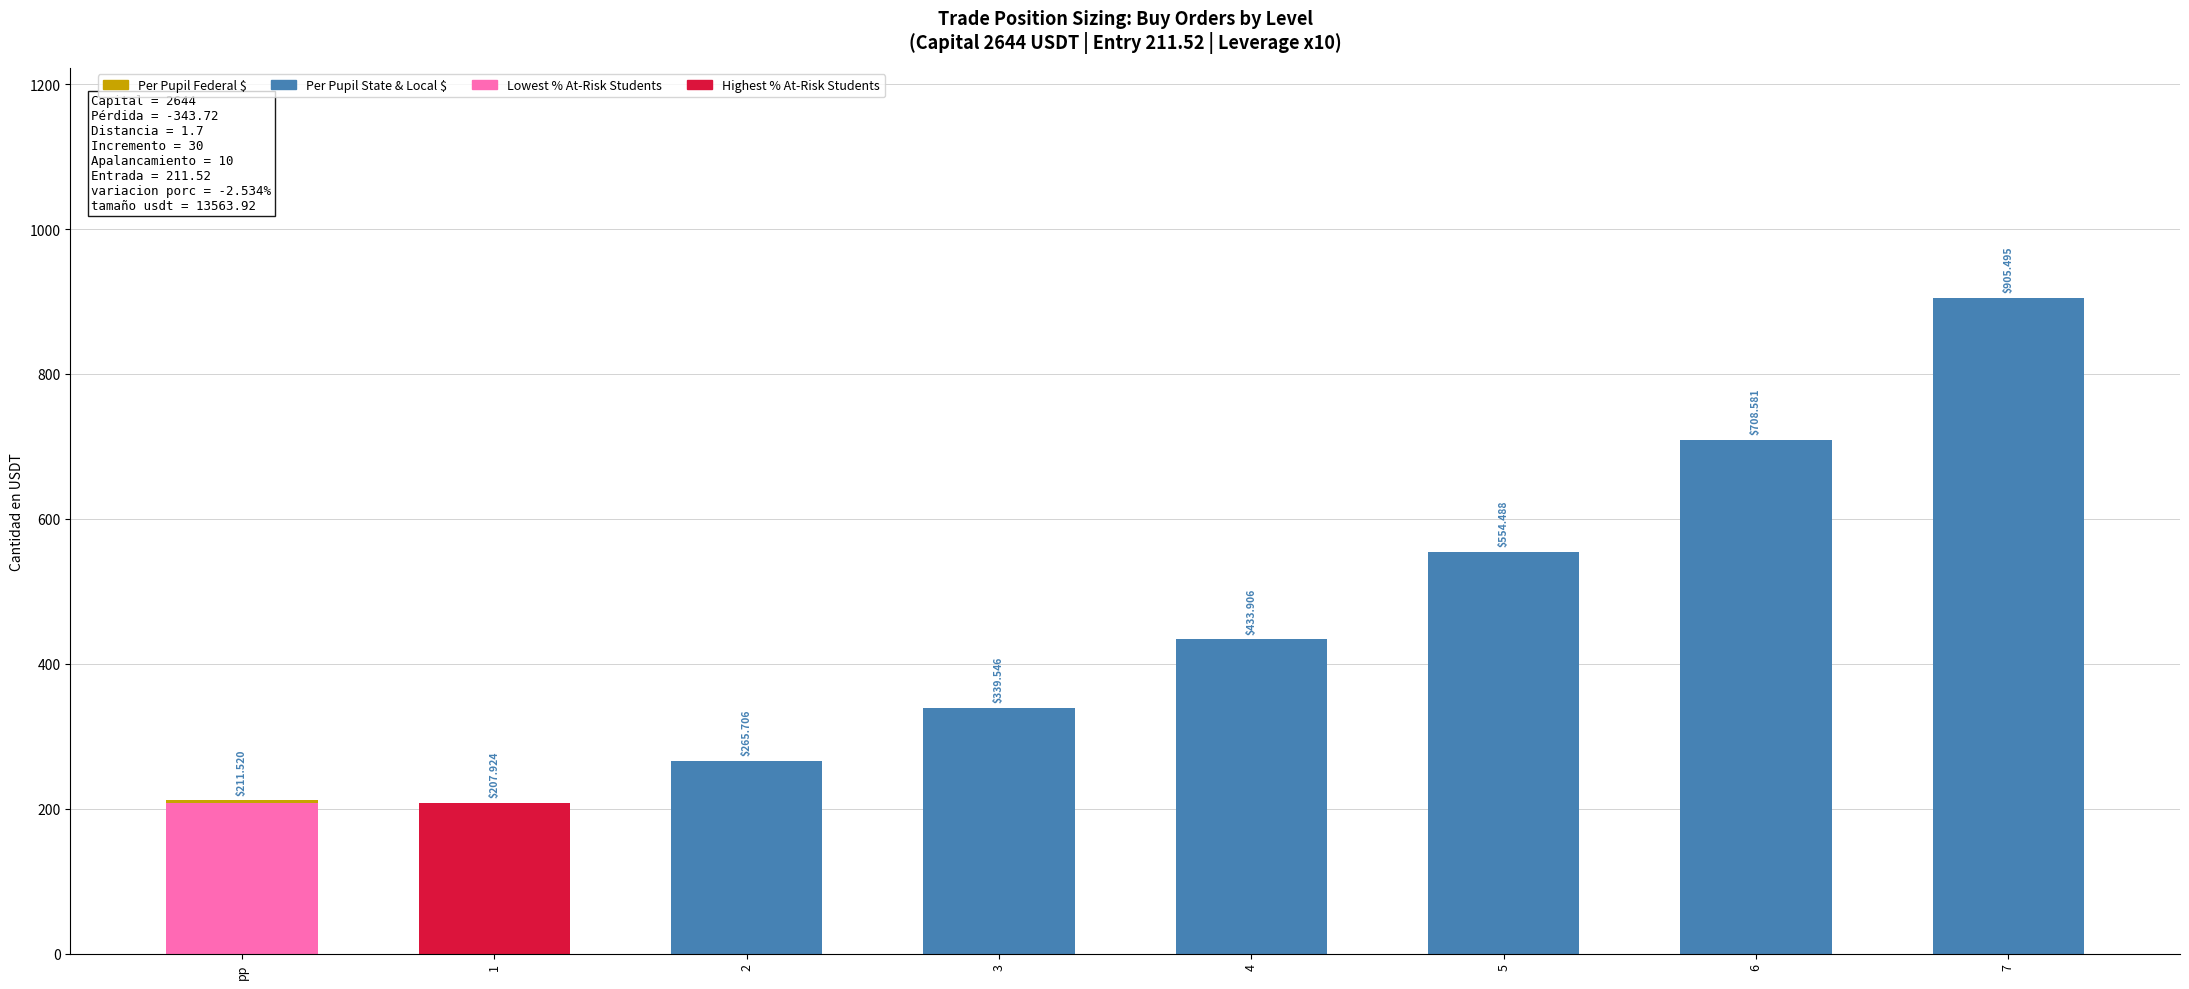

At which category is the sum across all series the highest?

7